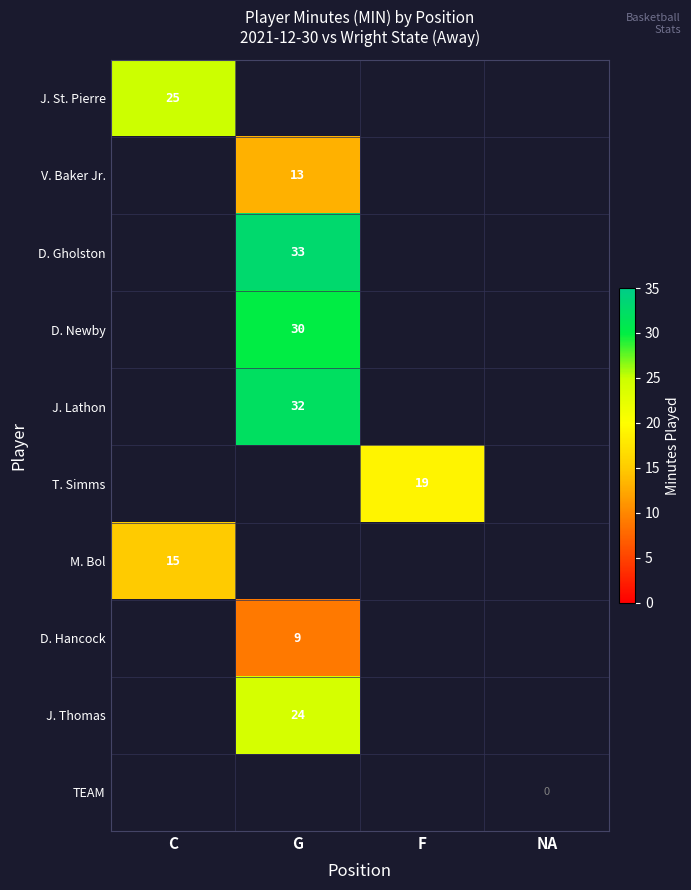

Is it true that V. Baker Jr. equals 8 at G?

False